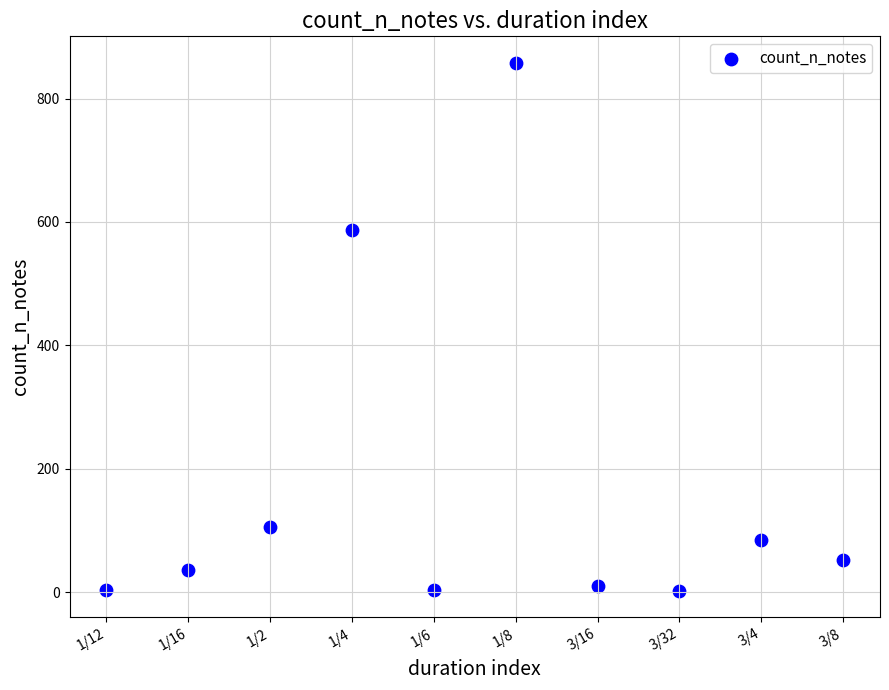

What Y value in the scatter plot is closest to 430?

587